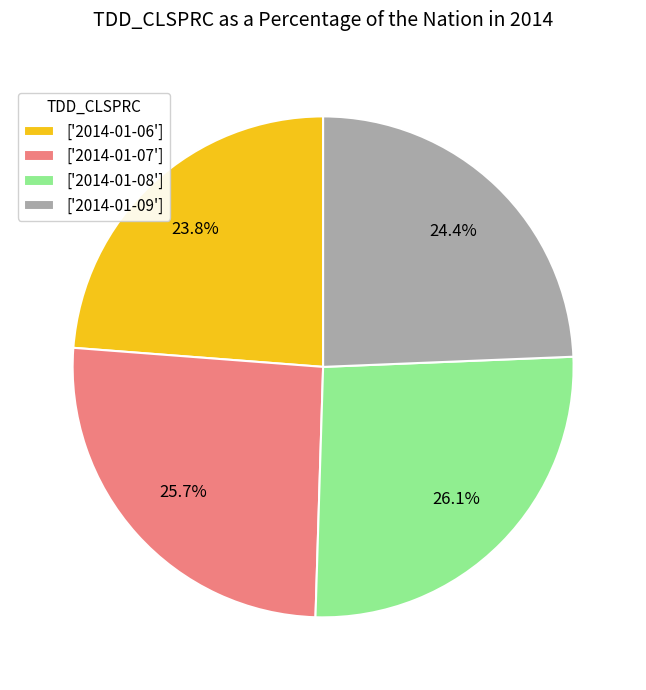

Approximately how many times larger is the value at ['2014-01-06'] compared to ['2014-01-07']?

0.9